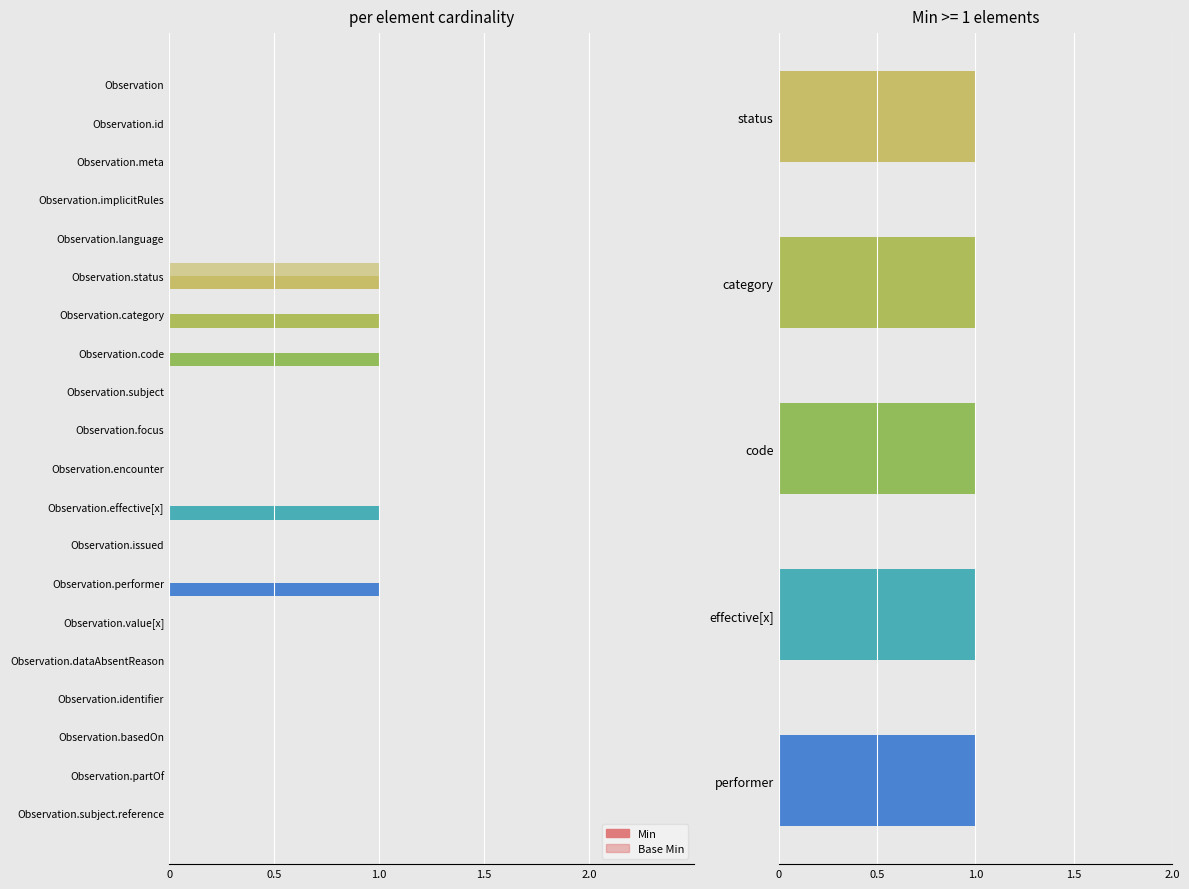

How many bars are there in total?

40